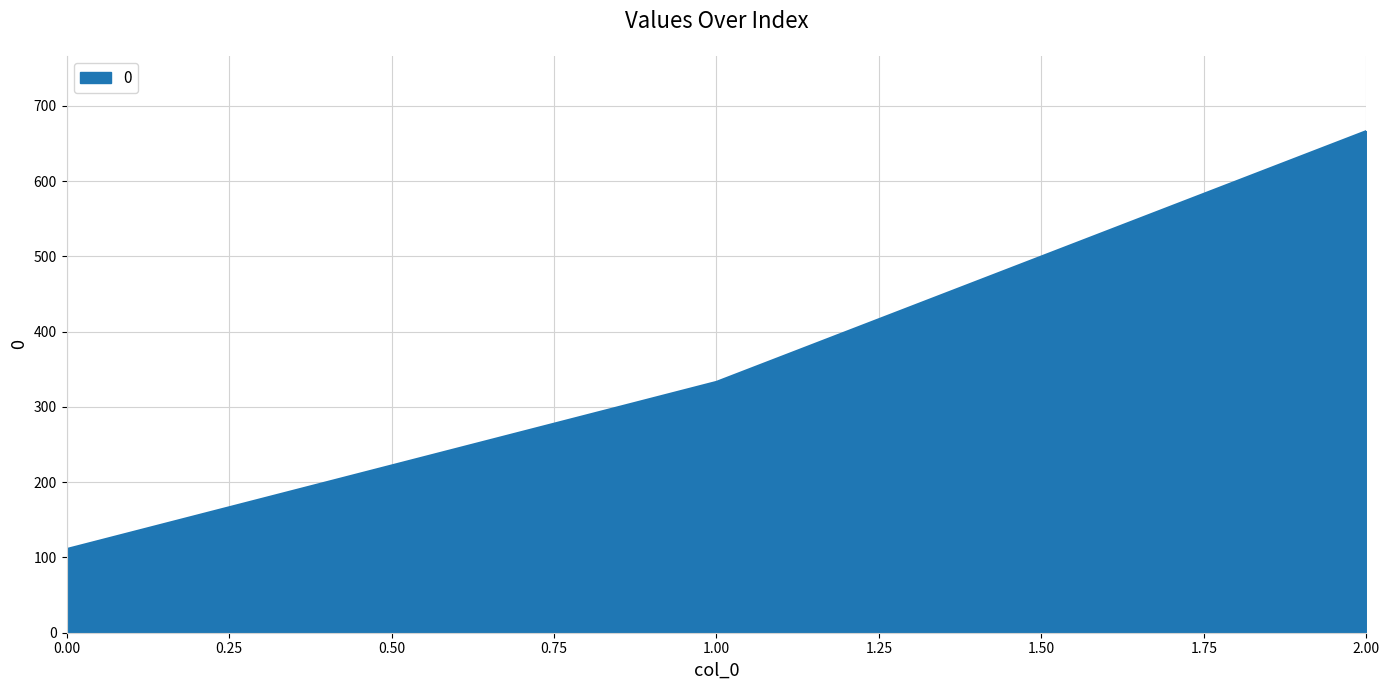

How many values exceed 333?

2